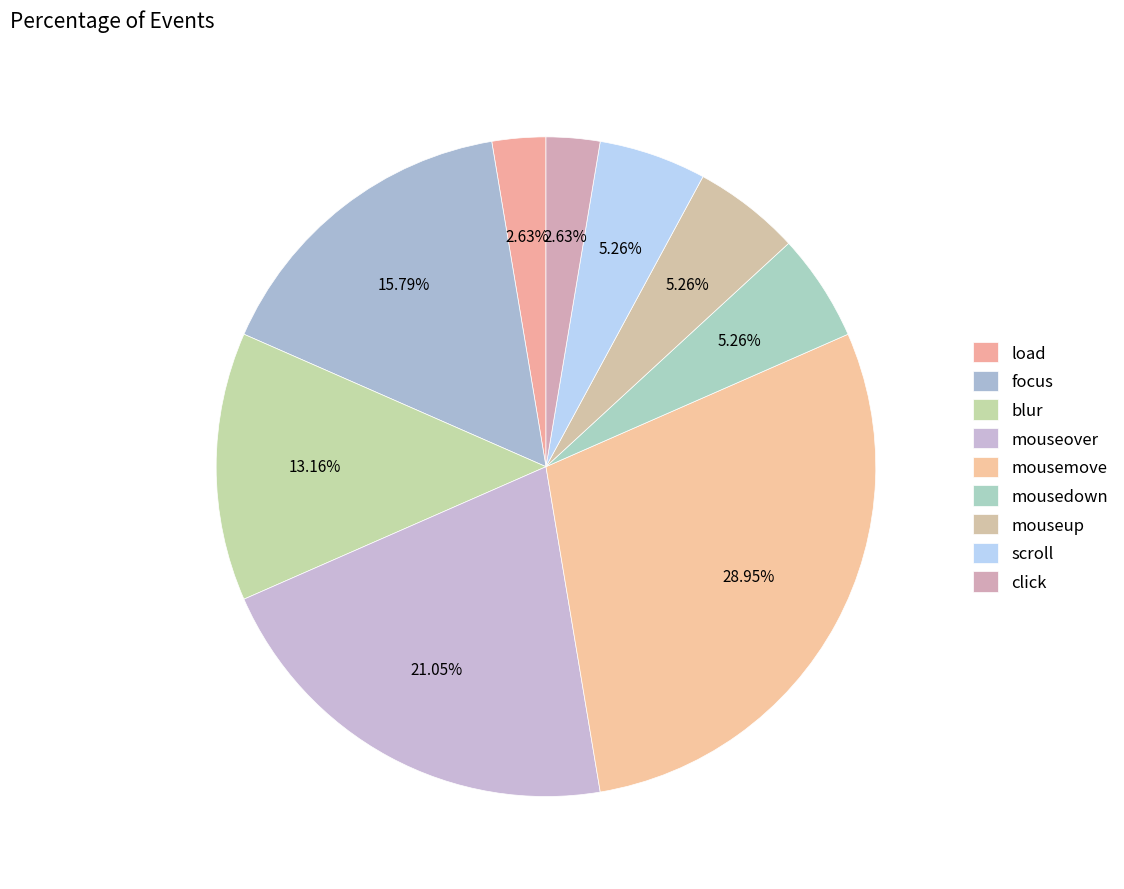

What percentage do mousemove and load together represent?

31.6%